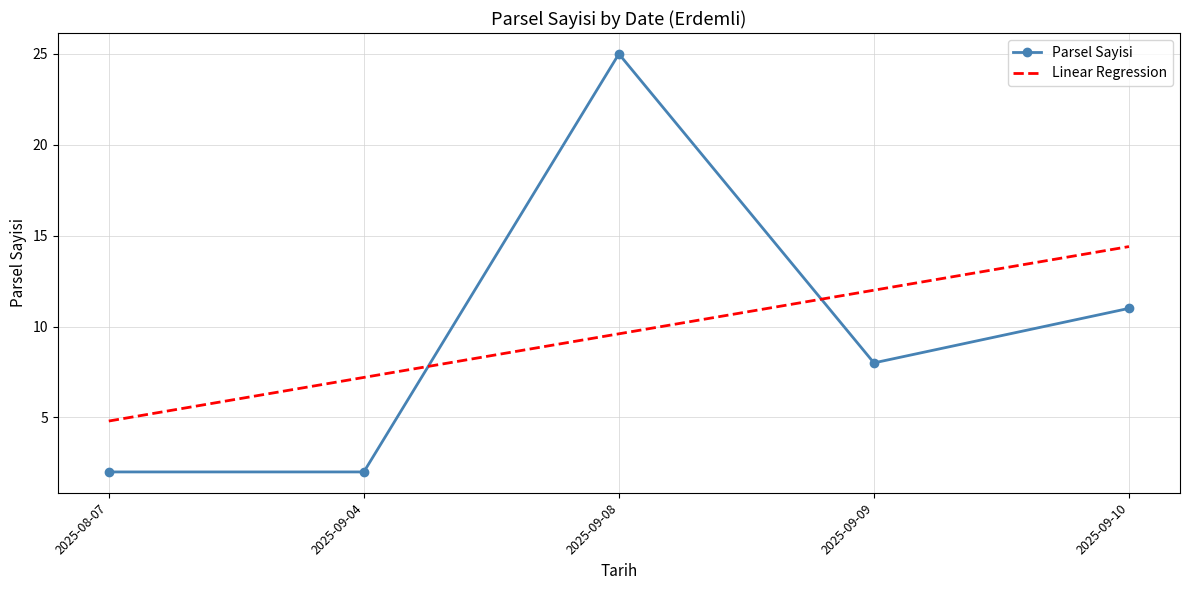

Which series changed the most between 2025-08-07 and 2025-09-10?

Linear Regression